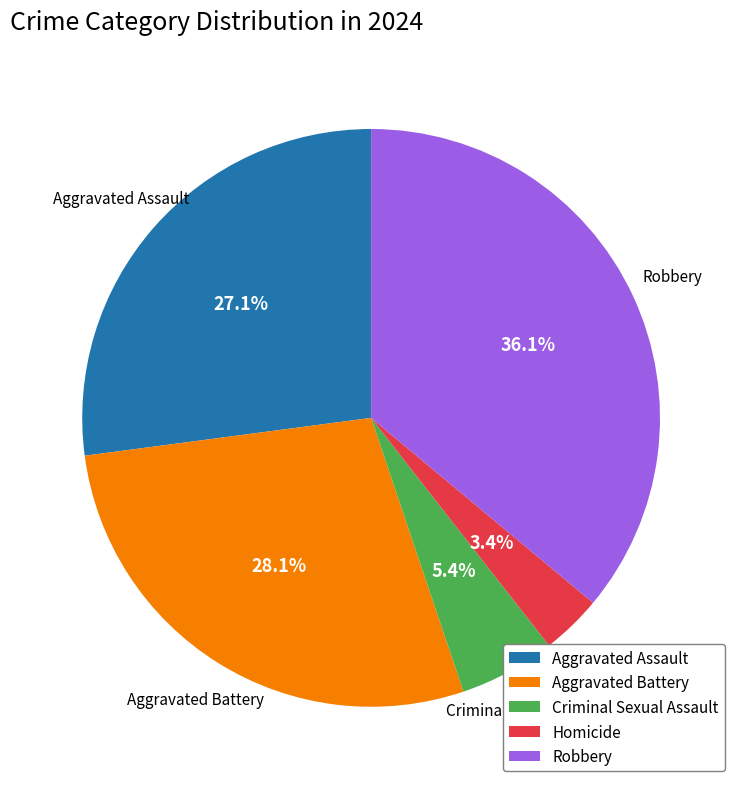

Is there any slice that represents more than half of the pie?

No